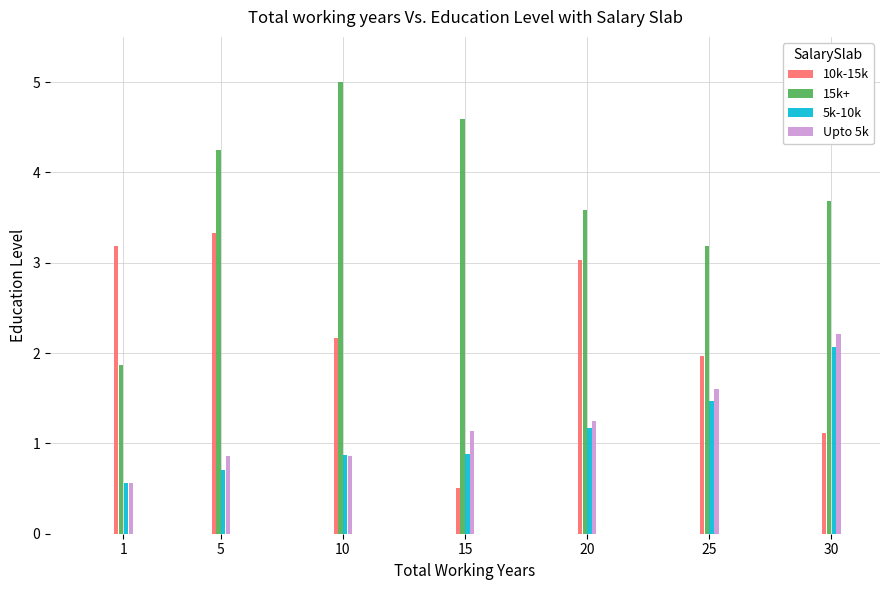

What is the value of the Upto 5k bar at the 3rd from the left?

0.9